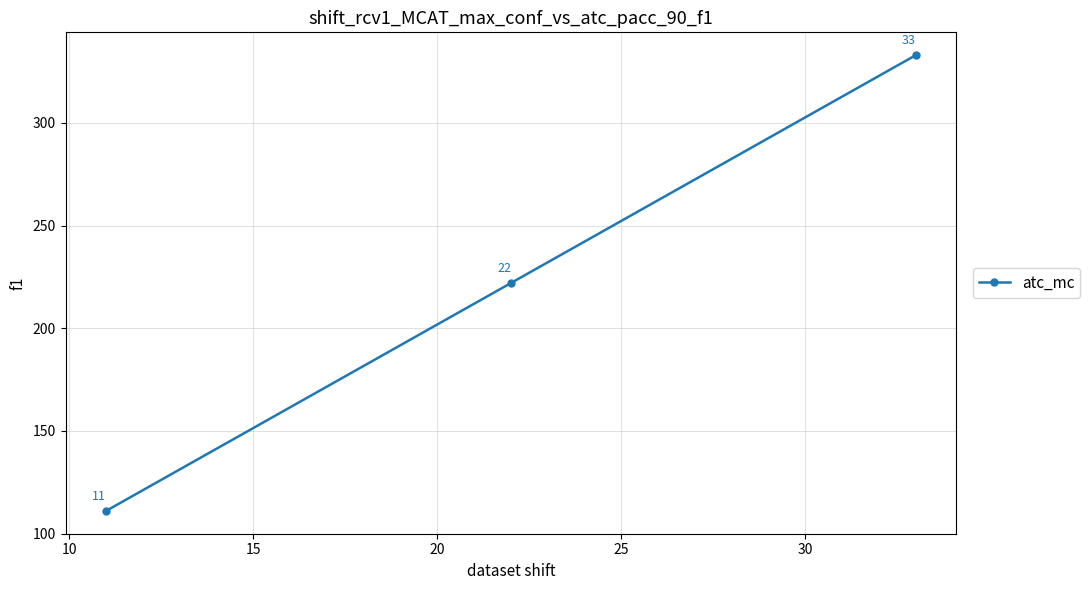

How many values are between 111 and 333?

3